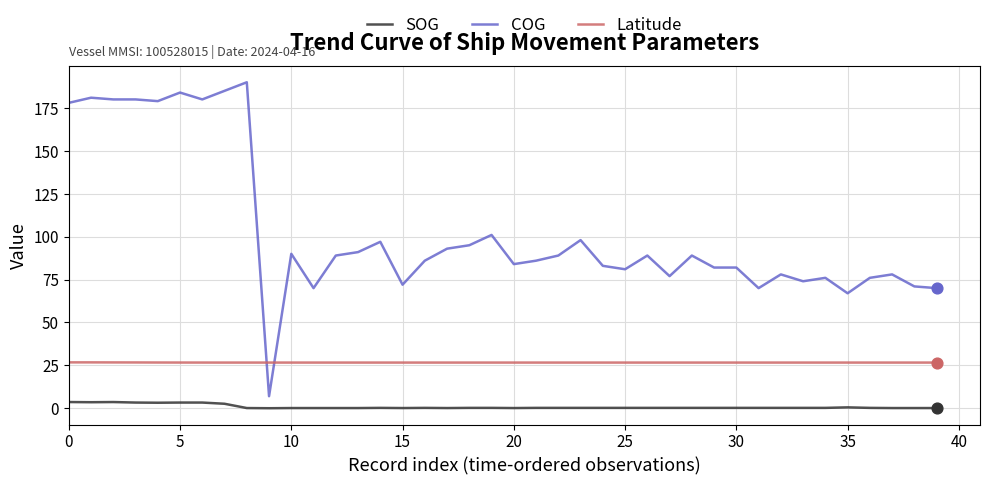

Which series has the largest total across all categories?

COG